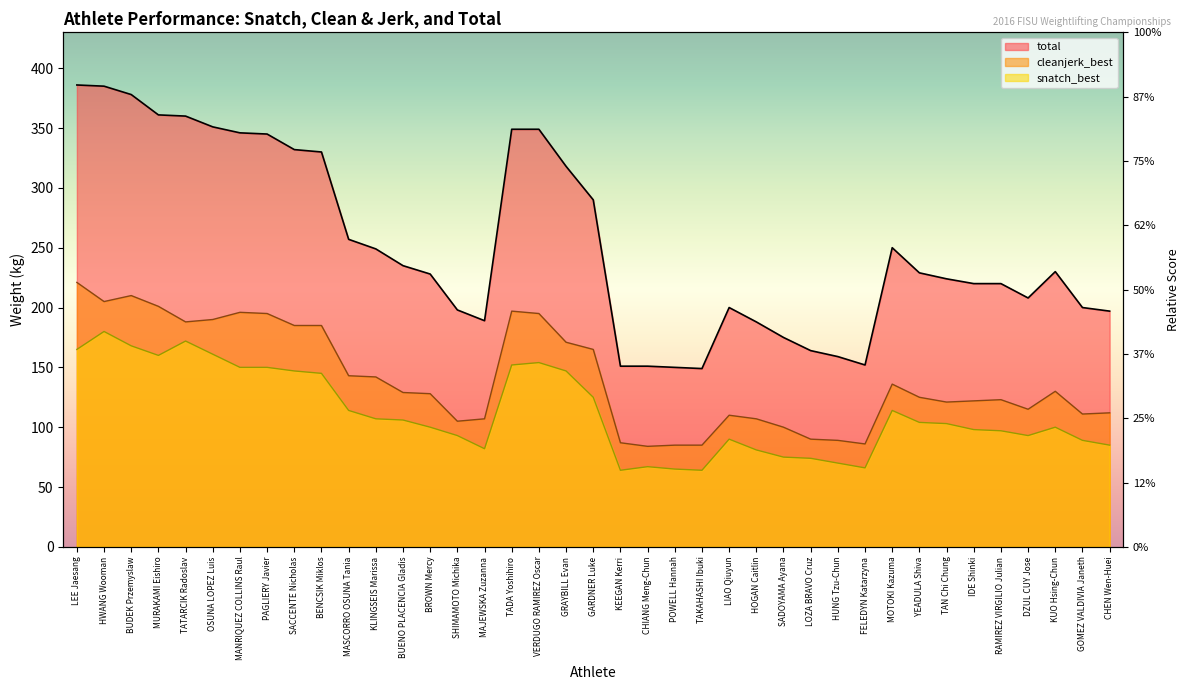

At which category is the sum across all series the highest?

LEE Jaesang